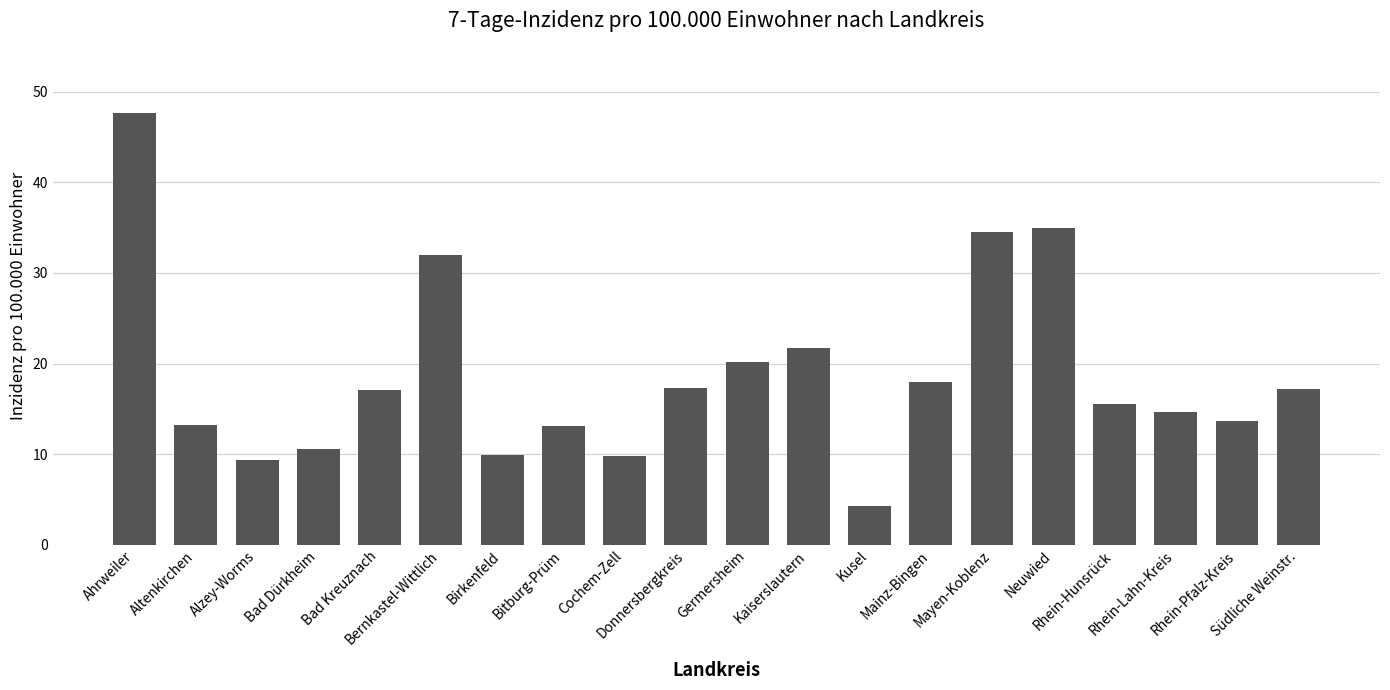

What is the value of the 19th bar from the left?

13.6